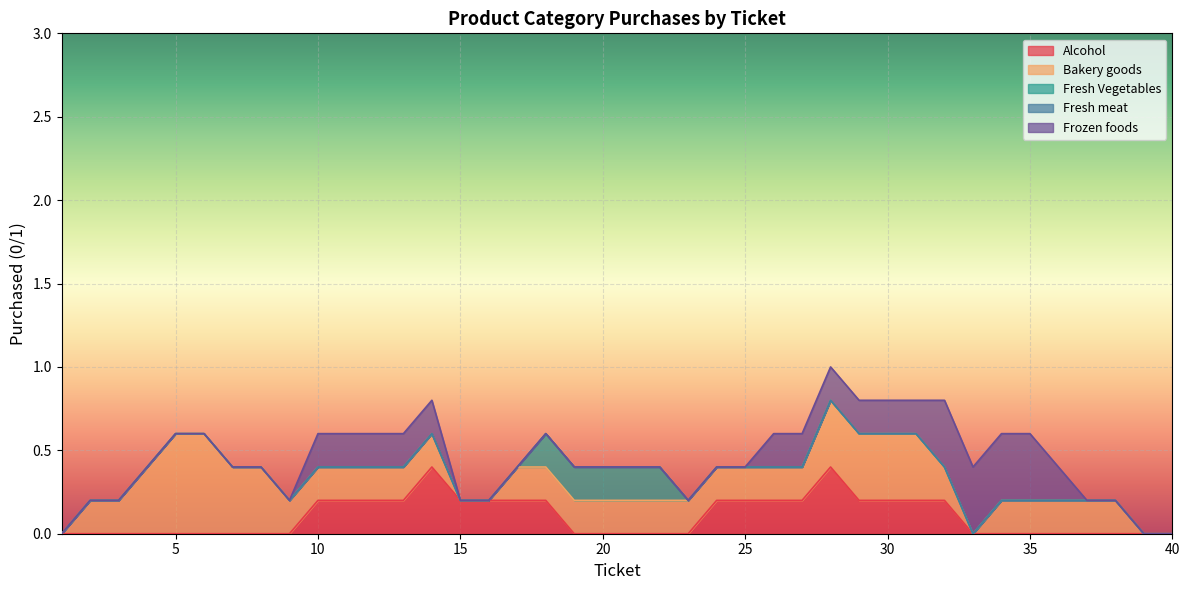

Does the chart display data point markers on the line(s)?

No